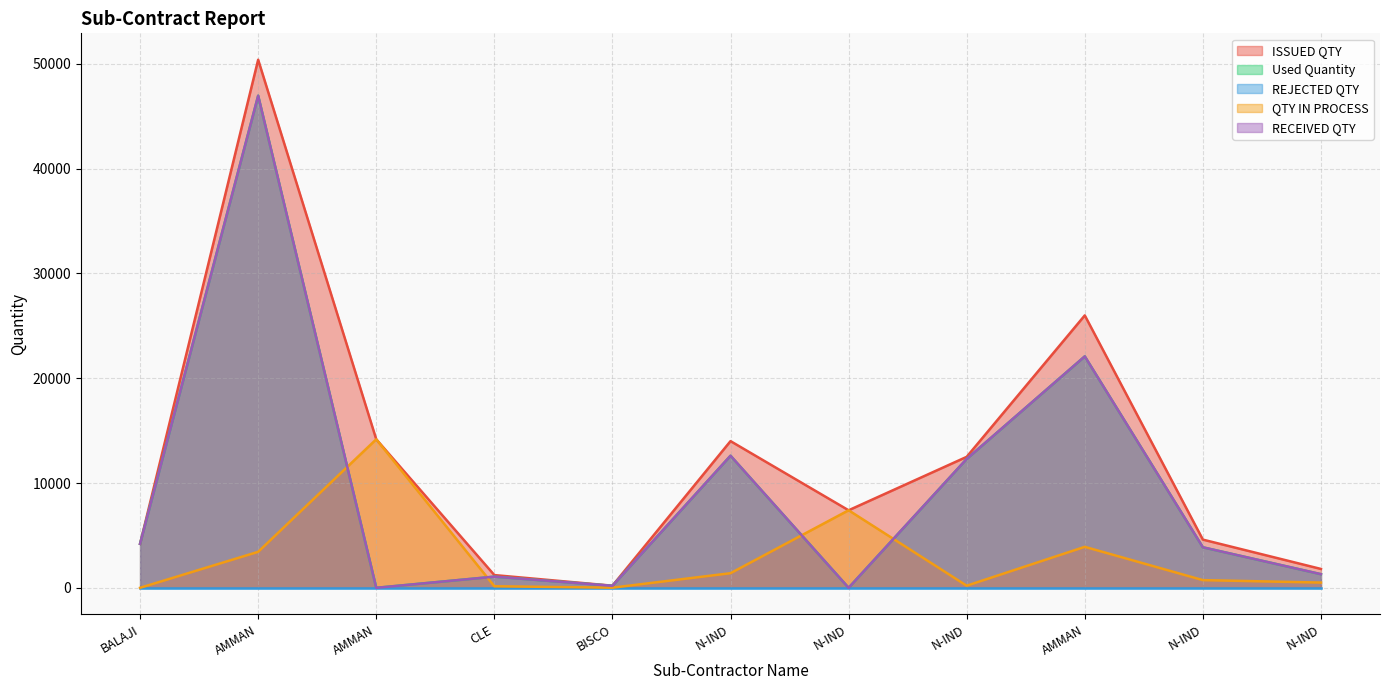

Does the chart display data point markers on the line(s)?

No